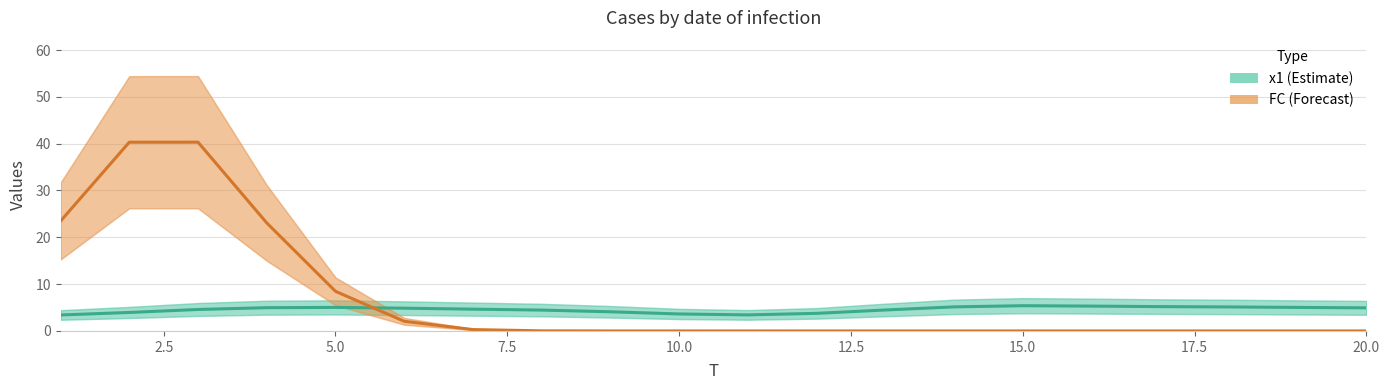

How many series are shown in this chart?

2